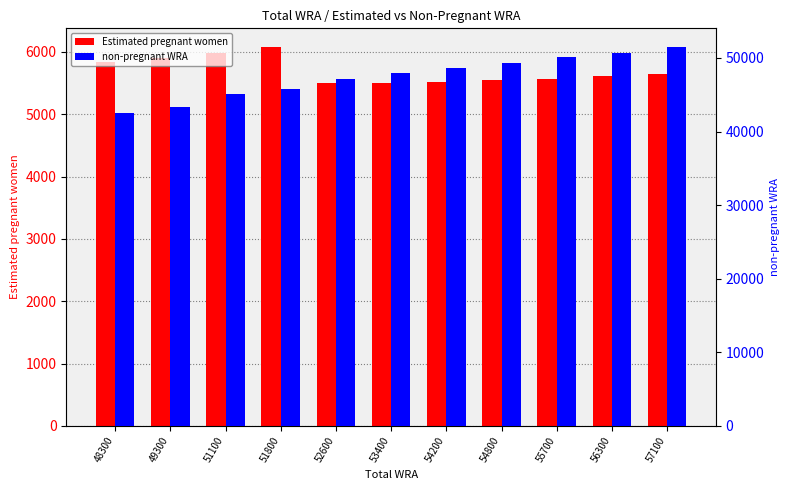

Between 51100 and 51800, which series saw the biggest shift?

non-pregnant WRA